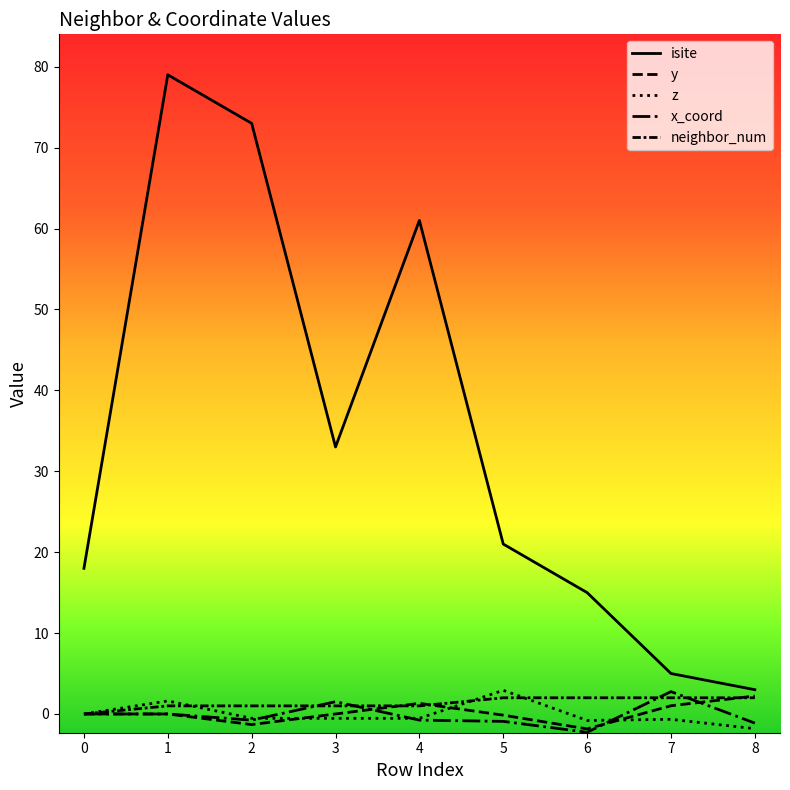

Which series has the largest total across all categories?

isite